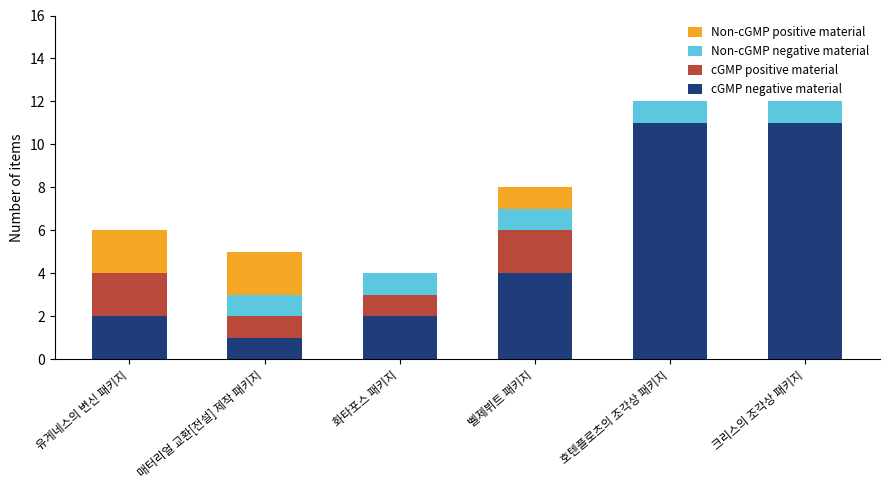

What is the sum of all Non-cGMP negative material values?

5